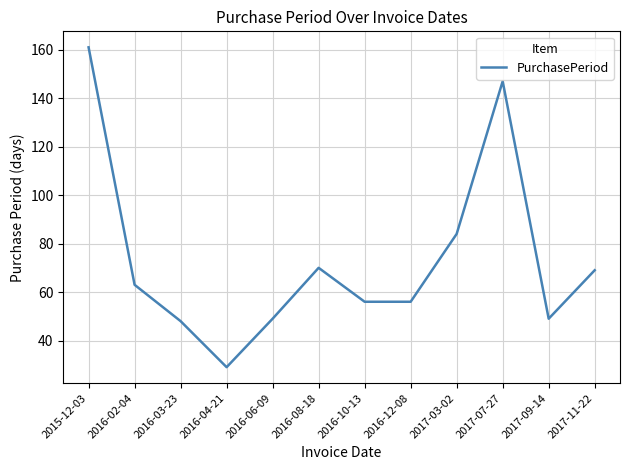

What is the average value?

73